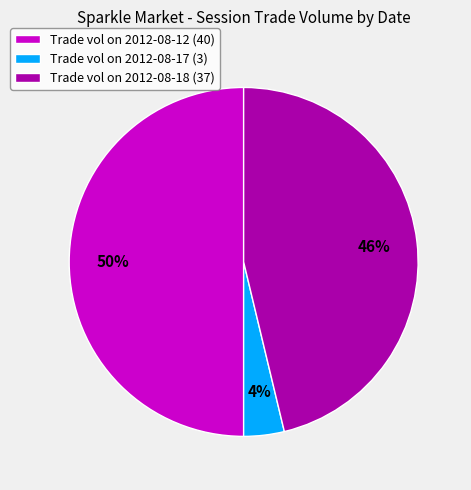

Is the sum of Trade vol on 2012-08-12 (40) and Trade vol on 2012-08-18 (37) greater than half?

Yes